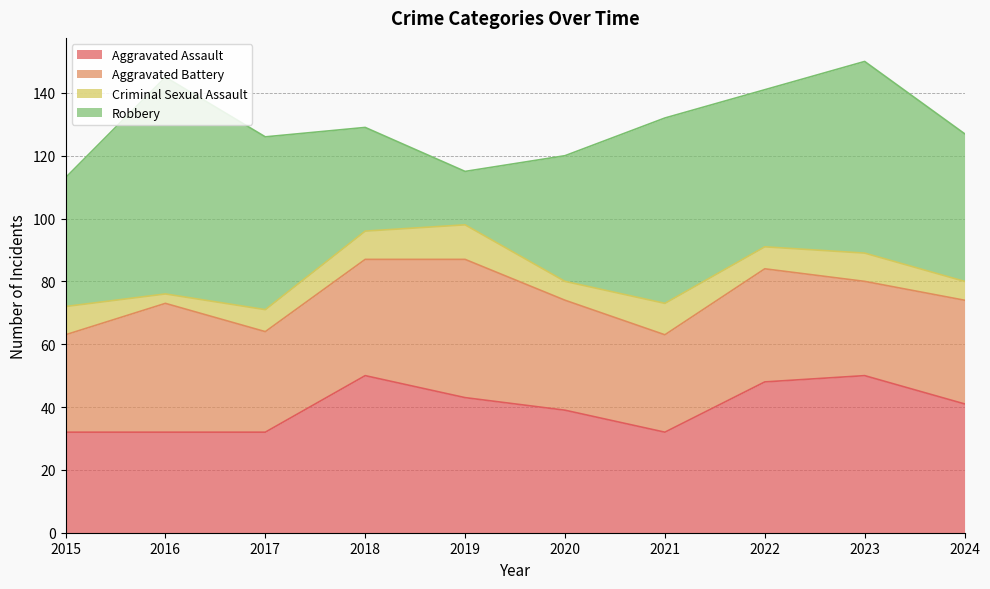

Which has a higher value, 2015 or 2016?

2015